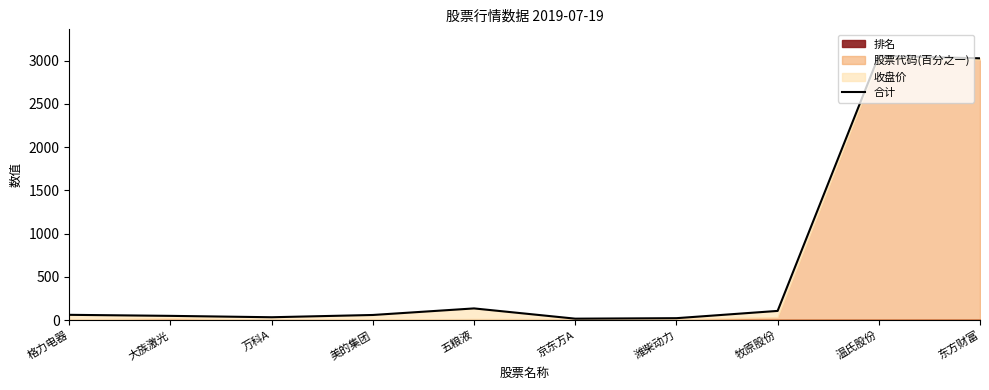

Which has a higher value, 格力电器 or 京东方A?

格力电器